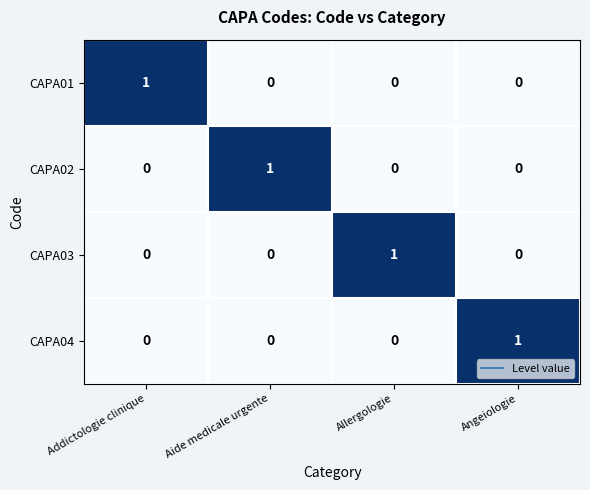

At how many categories does at least one series exceed 0?

4